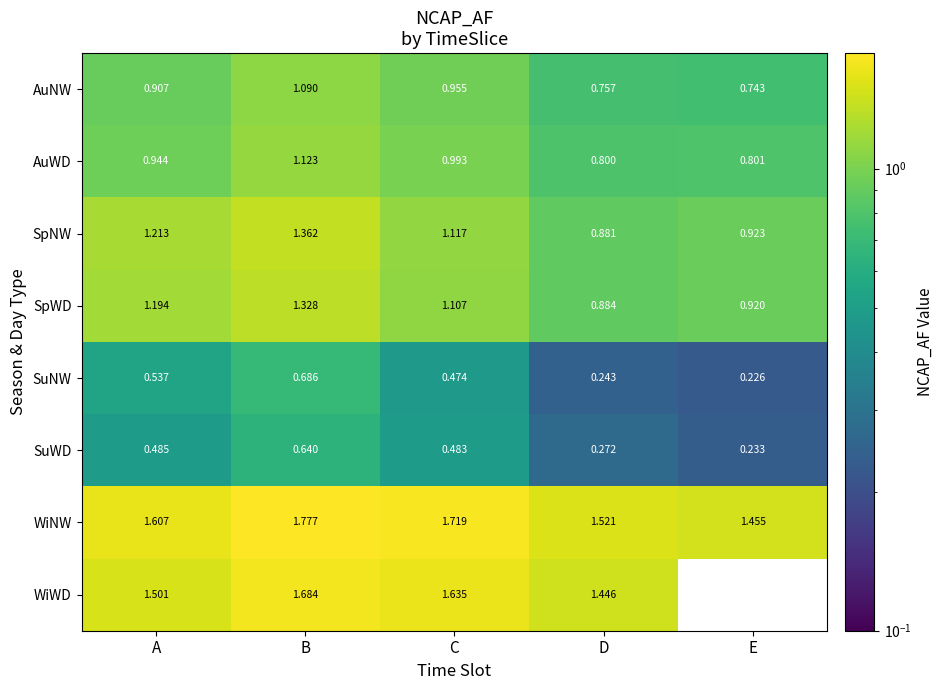

Which category has the highest value in the SpNW series?

B